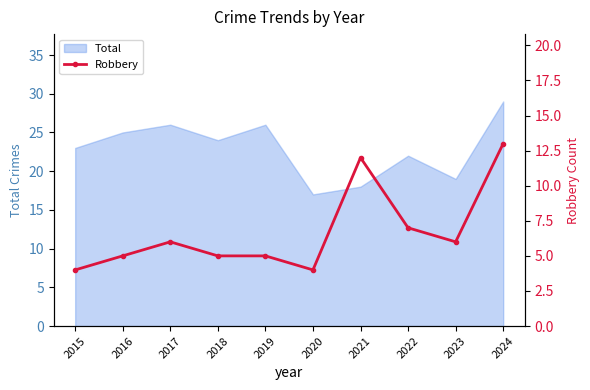

What is the difference between the second highest and second lowest values?

8